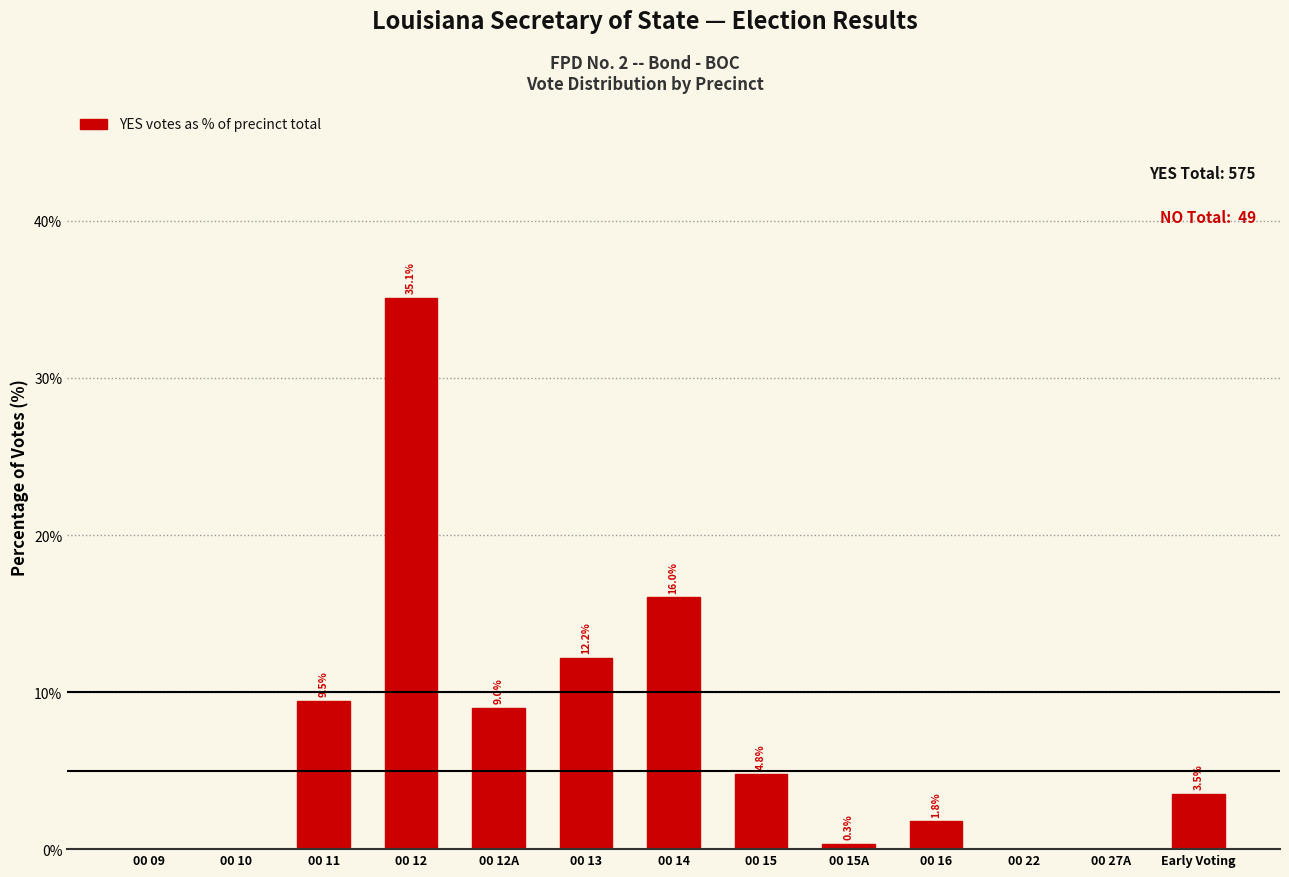

Reading left to right, extract all data points from this chart.

00 09=0.0	00 10=0.0	00 11=9.5	00 12=35.1	00 12A=9.0	00 13=12.2	00 14=16.0	00 15=4.8	00 15A=0.3	00 16=1.8	00 22=0.0	00 27A=0.0	Early Voting=3.5